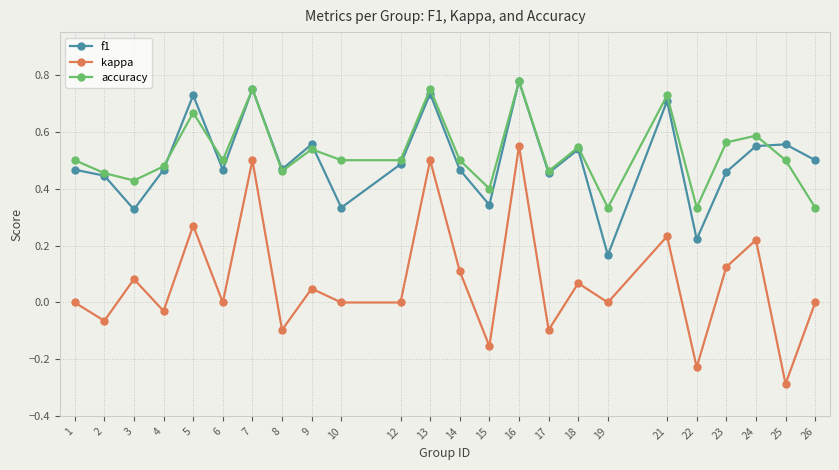

Which label corresponds to the smallest value in the chart?

25